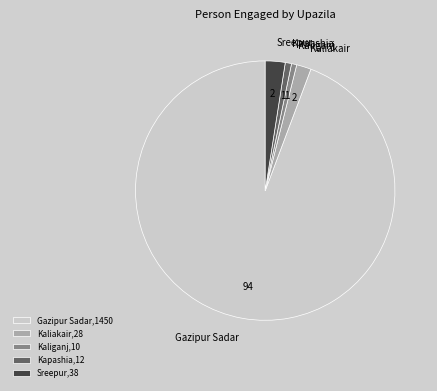

Is there any slice that represents more than half of the pie?

Yes